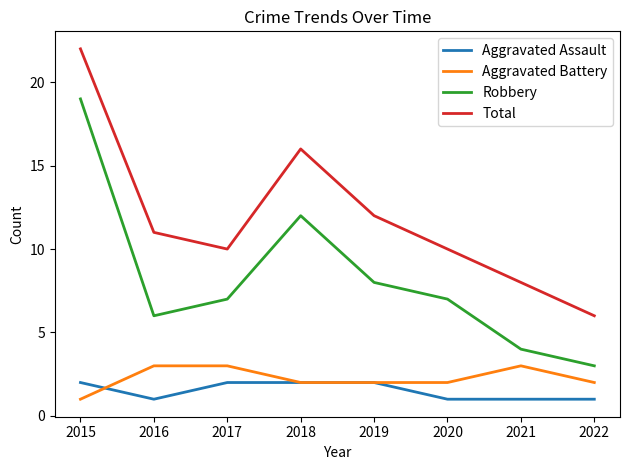

How many lines are shown in the chart?

4